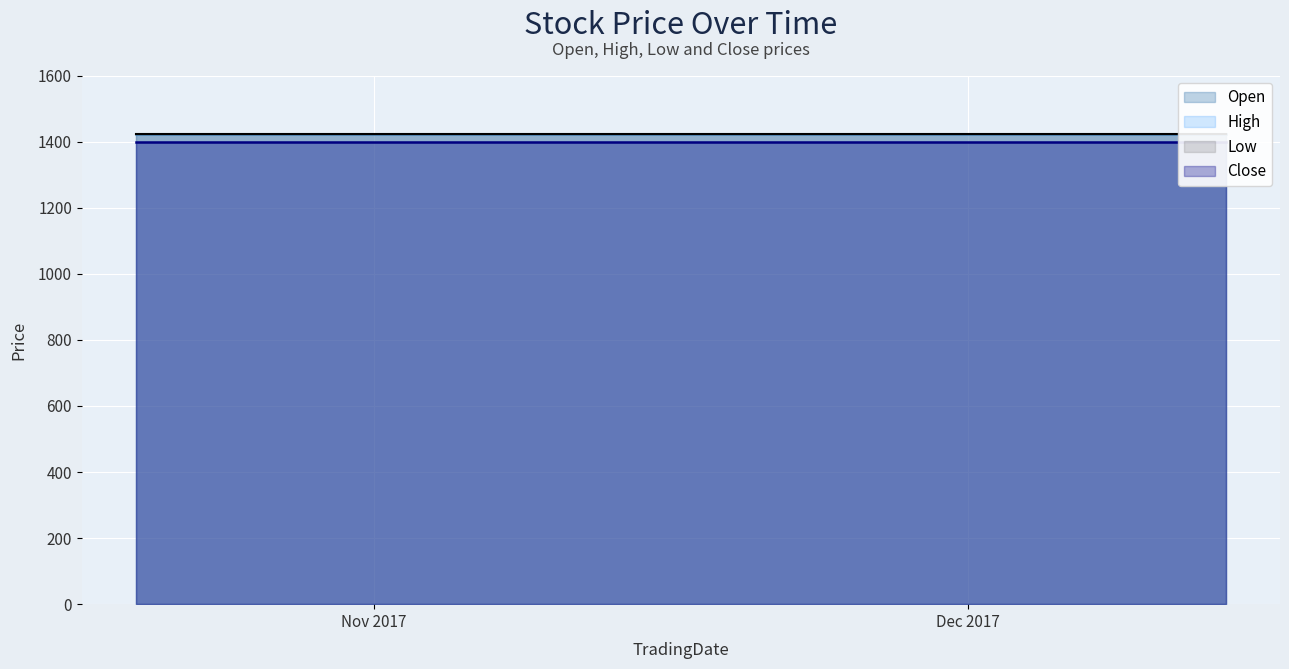

Reading left to right, list all the values displayed in this chart.

Open: 2017-10-20=1422	2017-10-23=1422	2017-10-24=1422	2017-10-25=1422	2017-10-26=1422	2017-10-27=1422	2017-10-30=1422	2017-10-31=1422	2017-11-01=1422	2017-11-02=1422	2017-11-03=1422	2017-11-06=1422	2017-11-07=1422	2017-11-08=1422	2017-11-09=1422	2017-11-10=1422	2017-11-13=1422	2017-11-14=1422	2017-11-15=1422	2017-11-16=1422	2017-11-17=1422	2017-11-20=1422	2017-11-21=1422	2017-11-22=1422	2017-11-23=1422	2017-11-24=1422	2017-11-27=1422	2017-11-28=1422	2017-11-29=1422	2017-11-30=1422	2017-12-01=1422	2017-12-04=1422	2017-12-05=1422	2017-12-06=1422	2017-12-07=1422	2017-12-08=1422	2017-12-11=1422	2017-12-12=1422	2017-12-13=1422	2017-12-14=1422
High: 2017-10-20=1422	2017-10-23=1422	2017-10-24=1422	2017-10-25=1422	2017-10-26=1422	2017-10-27=1422	2017-10-30=1422	2017-10-31=1422	2017-11-01=1422	2017-11-02=1422	2017-11-03=1422	2017-11-06=1422	2017-11-07=1422	2017-11-08=1422	2017-11-09=1422	2017-11-10=1422	2017-11-13=1422	2017-11-14=1422	2017-11-15=1422	2017-11-16=1422	2017-11-17=1422	2017-11-20=1422	2017-11-21=1422	2017-11-22=1422	2017-11-23=1422	2017-11-24=1422	2017-11-27=1422	2017-11-28=1422	2017-11-29=1422	2017-11-30=1422	2017-12-01=1422	2017-12-04=1422	2017-12-05=1422	2017-12-06=1422	2017-12-07=1422	2017-12-08=1422	2017-12-11=1422	2017-12-12=1422	2017-12-13=1422	2017-12-14=1422
Low: 2017-10-20=1422	2017-10-23=1422	2017-10-24=1422	2017-10-25=1422	2017-10-26=1422	2017-10-27=1422	2017-10-30=1422	2017-10-31=1422	2017-11-01=1422	2017-11-02=1422	2017-11-03=1422	2017-11-06=1422	2017-11-07=1422	2017-11-08=1422	2017-11-09=1422	2017-11-10=1422	2017-11-13=1422	2017-11-14=1422	2017-11-15=1422	2017-11-16=1422	2017-11-17=1422	2017-11-20=1422	2017-11-21=1422	2017-11-22=1422	2017-11-23=1422	2017-11-24=1422	2017-11-27=1422	2017-11-28=1422	2017-11-29=1422	2017-11-30=1422	2017-12-01=1422	2017-12-04=1422	2017-12-05=1422	2017-12-06=1422	2017-12-07=1422	2017-12-08=1422	2017-12-11=1422	2017-12-12=1422	2017-12-13=1422	2017-12-14=1422
Close: 2017-10-20=1400	2017-10-23=1400	2017-10-24=1400	2017-10-25=1400	2017-10-26=1400	2017-10-27=1400	2017-10-30=1400	2017-10-31=1400	2017-11-01=1400	2017-11-02=1400	2017-11-03=1400	2017-11-06=1400	2017-11-07=1400	2017-11-08=1400	2017-11-09=1400	2017-11-10=1400	2017-11-13=1400	2017-11-14=1400	2017-11-15=1400	2017-11-16=1400	2017-11-17=1400	2017-11-20=1400	2017-11-21=1400	2017-11-22=1400	2017-11-23=1400	2017-11-24=1400	2017-11-27=1400	2017-11-28=1400	2017-11-29=1400	2017-11-30=1400	2017-12-01=1400	2017-12-04=1400	2017-12-05=1400	2017-12-06=1400	2017-12-07=1400	2017-12-08=1400	2017-12-11=1400	2017-12-12=1400	2017-12-13=1400	2017-12-14=1400